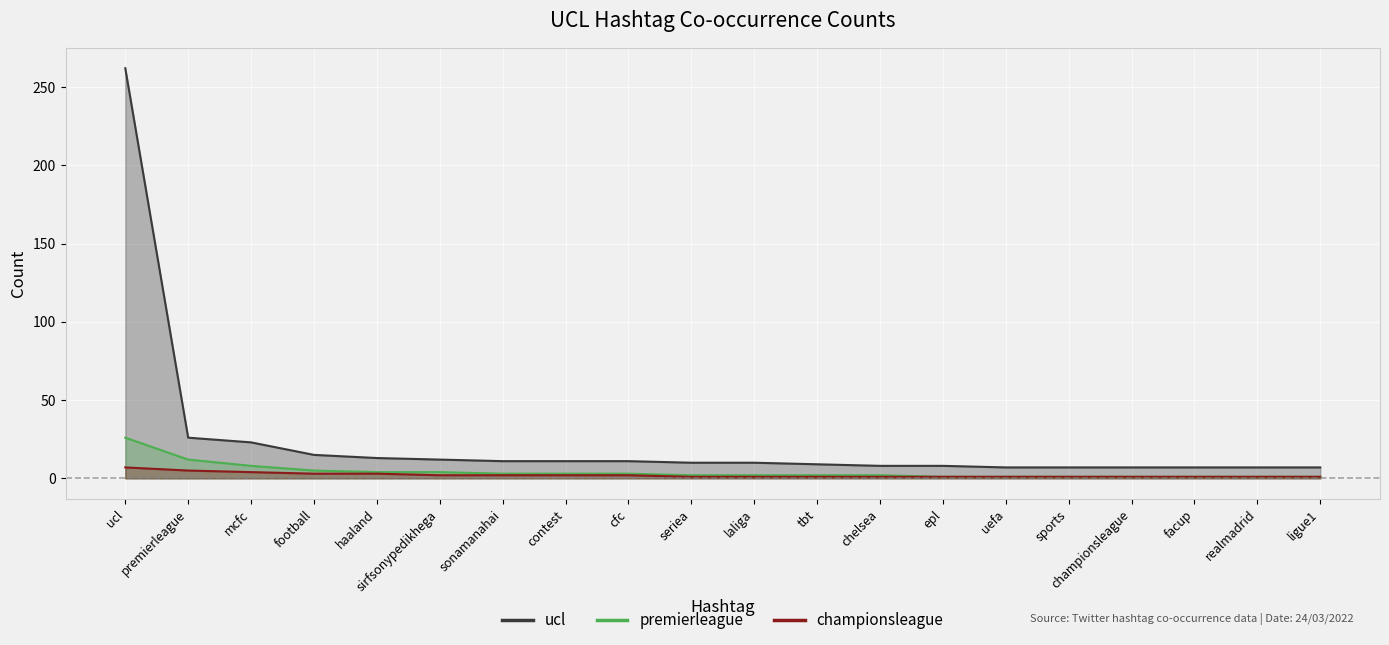

What is the difference between the second highest and minimum values in the premierleague series?

11